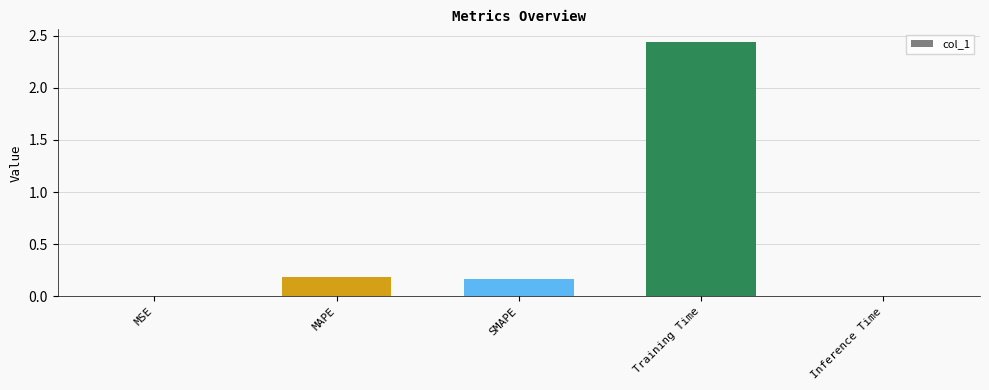

Is it true that the value at SMAPE is 0.2?

True